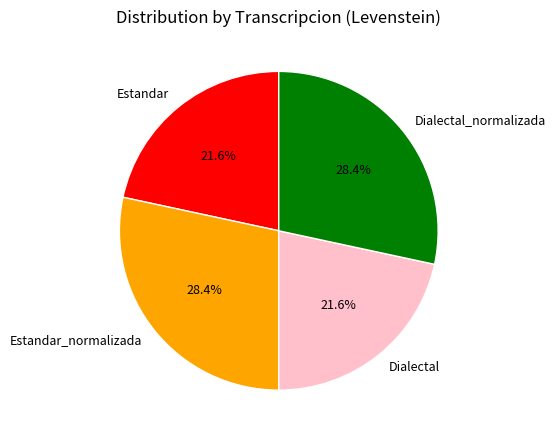

Between Estandar_normalizada and Dialectal, which is larger?

Estandar_normalizada